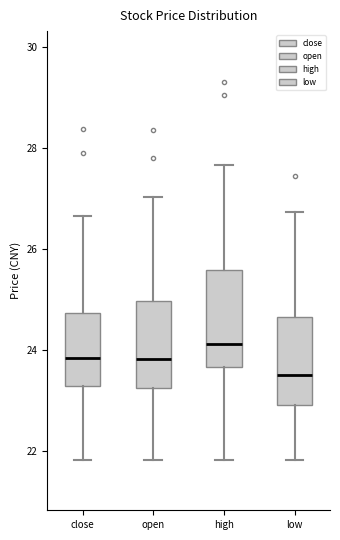

Where does the lower whisker of the box for low end on the y-axis? The values are not printed on the chart, so give them approximately, as read against the axis.

21.8